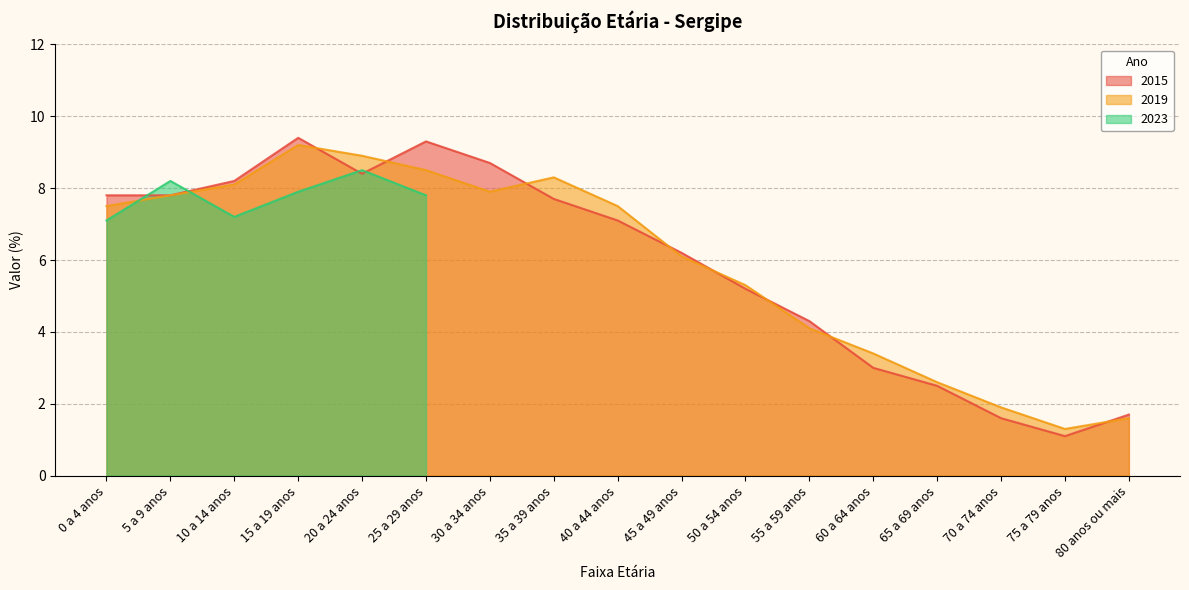

What position from the right is 25 a 29 anos?

12